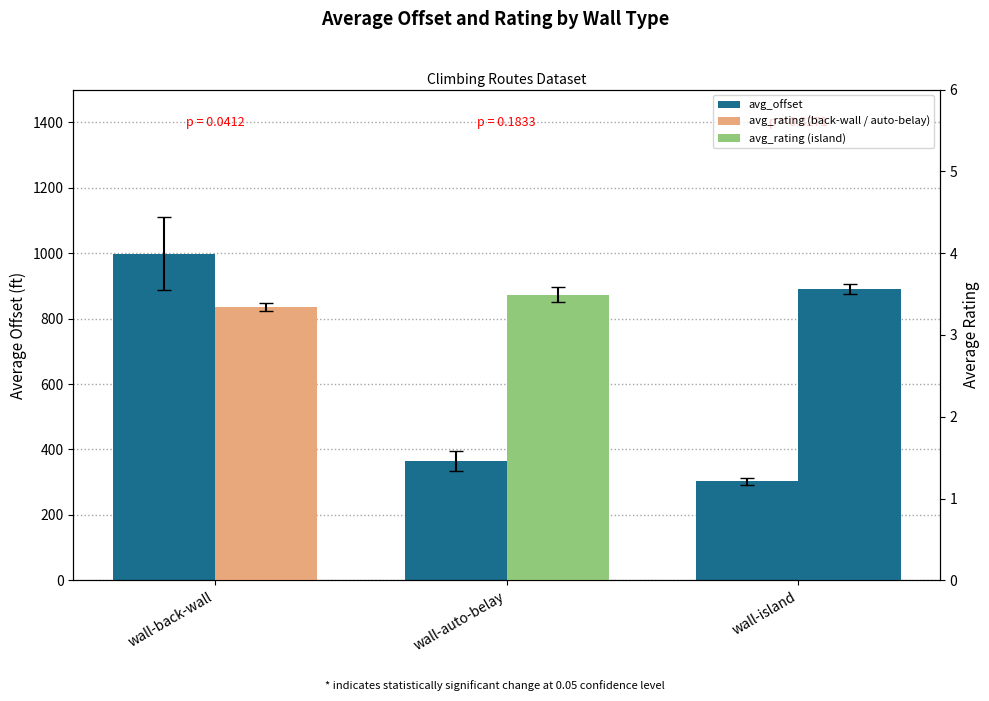

Does the chart contain any negative values?

No